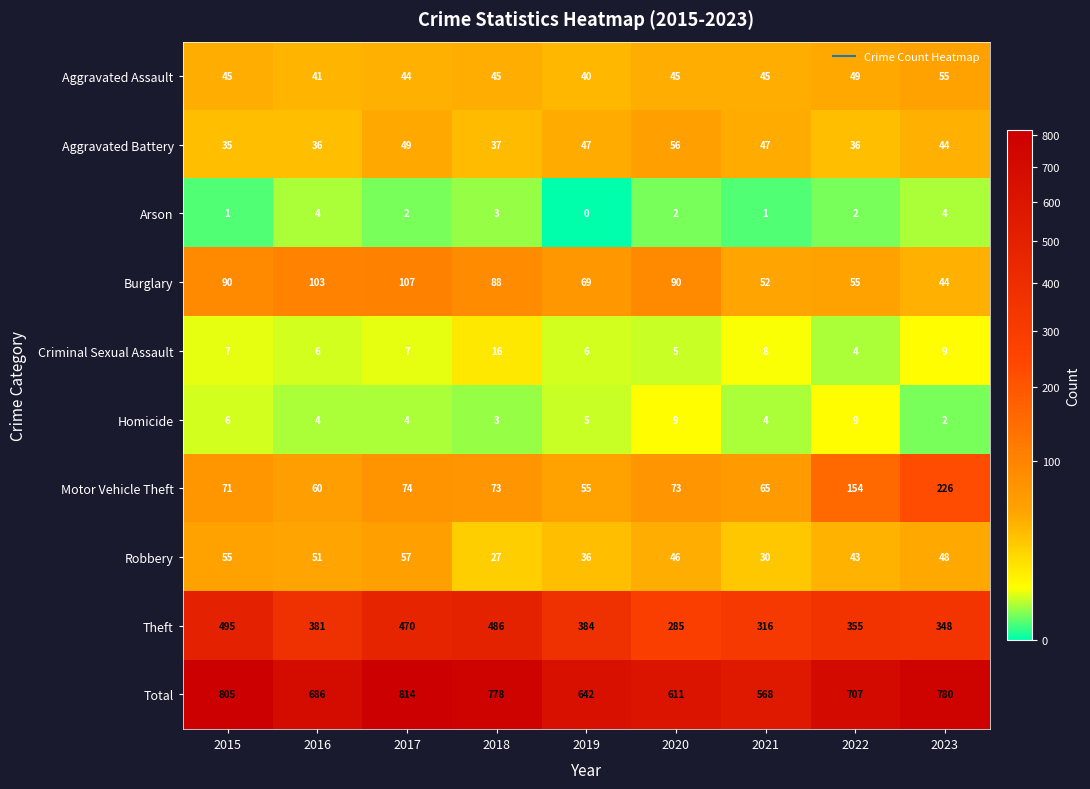

Read the Total value at 2021.

568